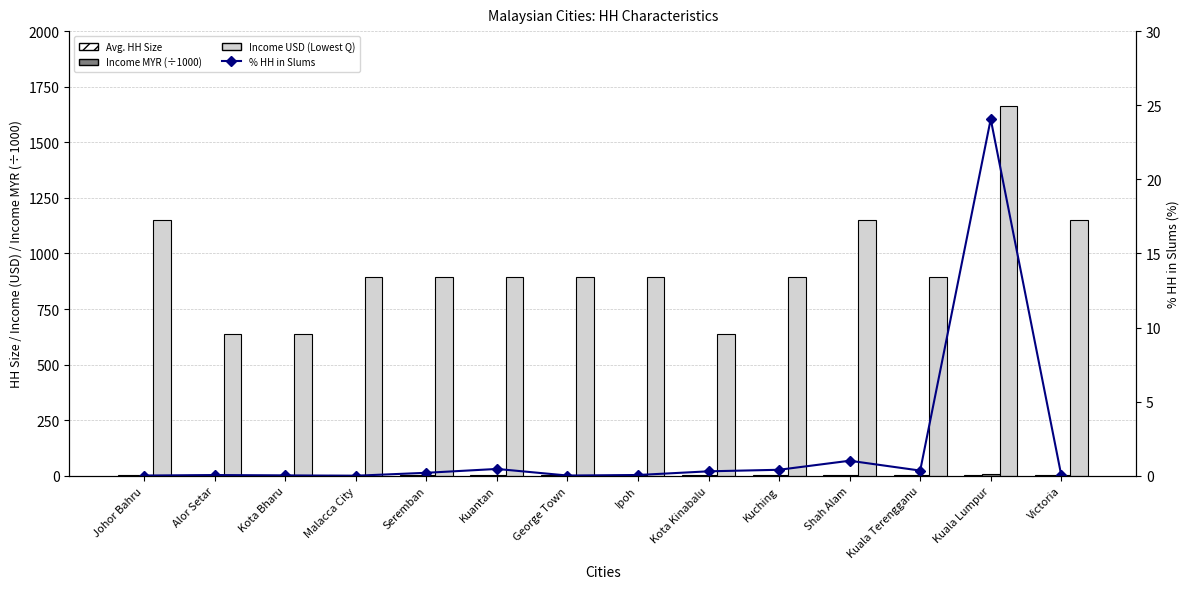

What is the label of the 12th bar from the left?

Kuala Terengganu